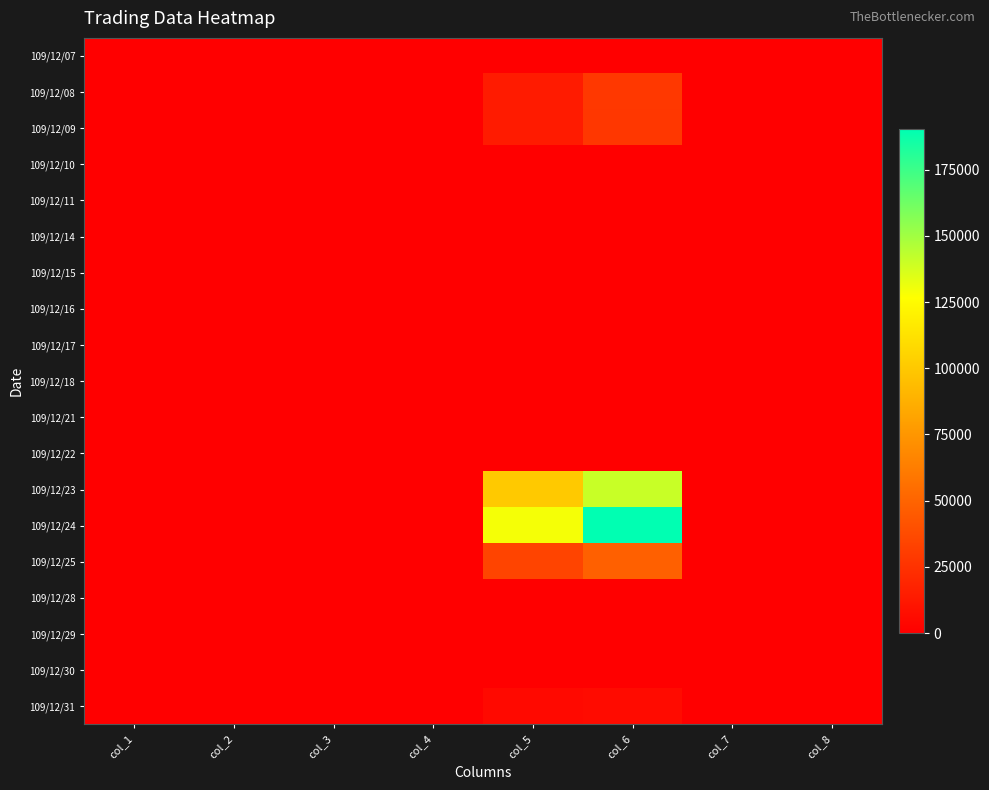

Rank the series by their maximum value, from highest to lowest.

109/12/24, 109/12/23, 109/12/25, 109/12/08, 109/12/09, 109/12/31, 109/12/07, 109/12/10, 109/12/11, 109/12/14, 109/12/15, 109/12/16, 109/12/17, 109/12/18, 109/12/21, 109/12/22, 109/12/28, 109/12/29, 109/12/30